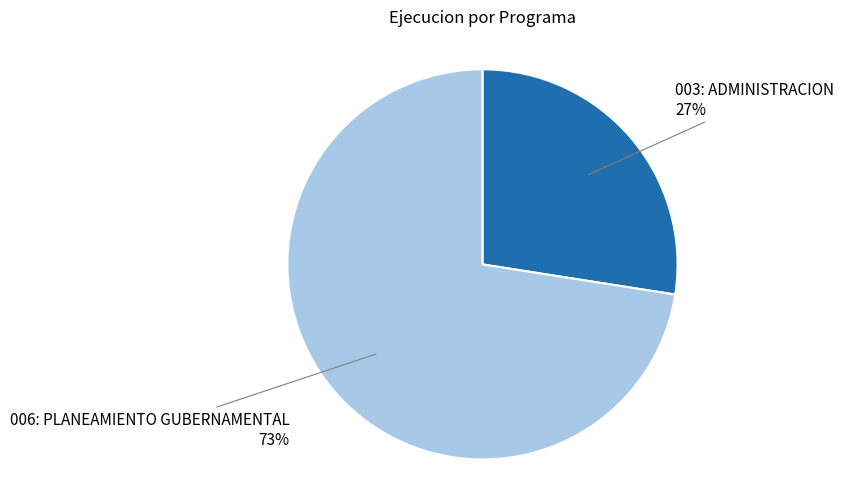

The 003: ADMINISTRACION slice represents 22% of the pie. True or false?

False